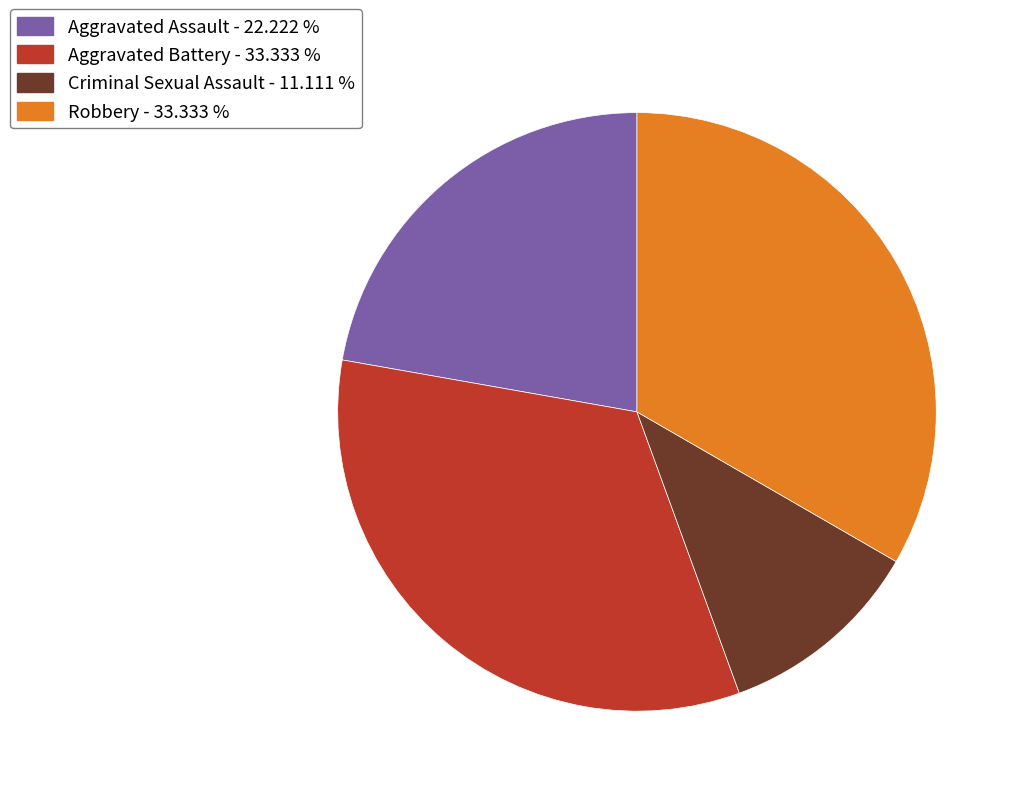

Is Aggravated Battery the majority of the pie?

No